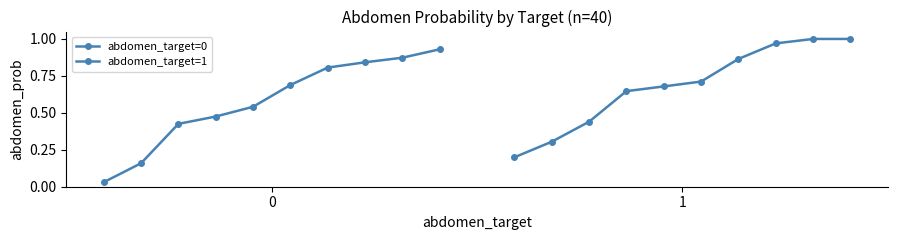

What is the highest value of the abdomen_target=0 series?

0.9